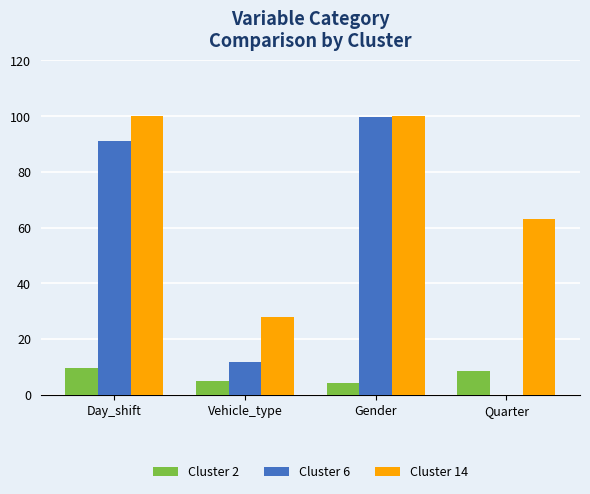

What is the difference between the Cluster 6 values at Quarter and Vehicle_type?

11.7